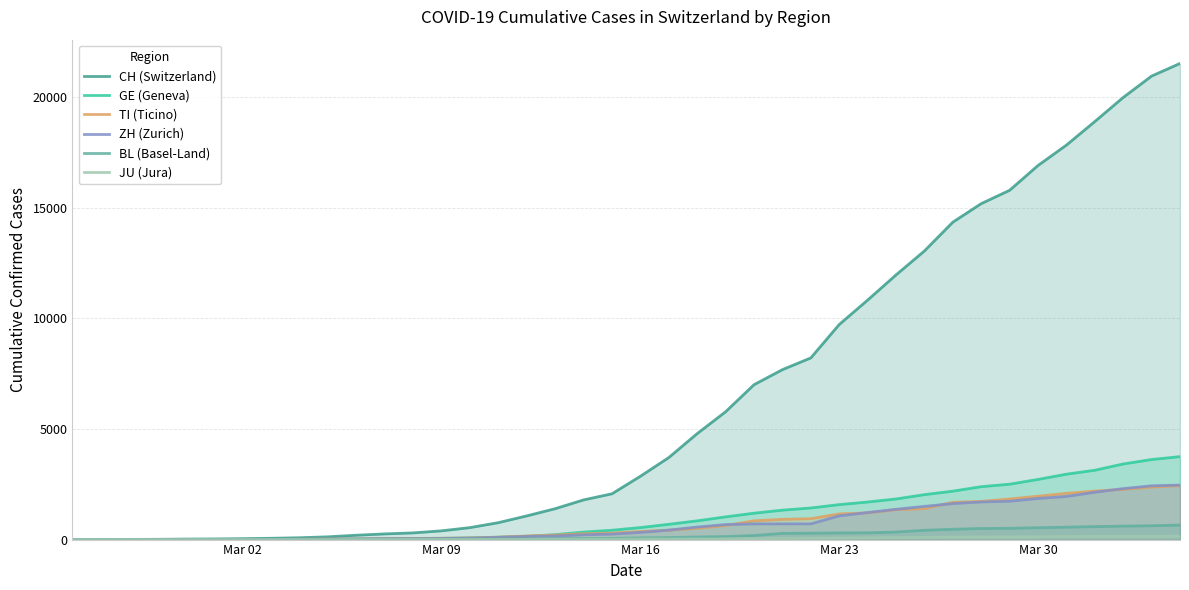

True or false: CH (Switzerland) and JU (Jura) intersect in this chart.

False